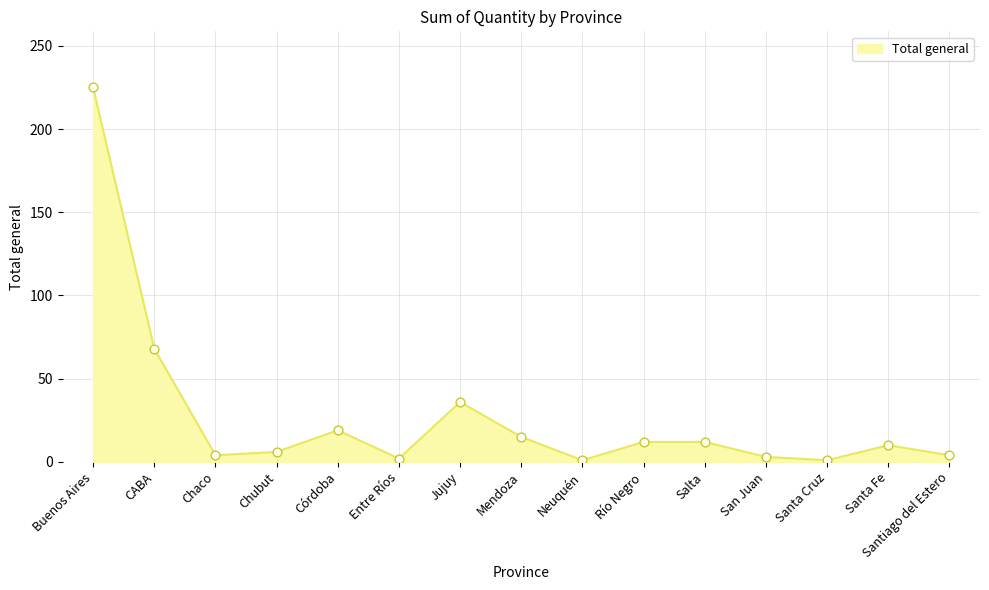

What is the change in value from CABA to Córdoba?

-49